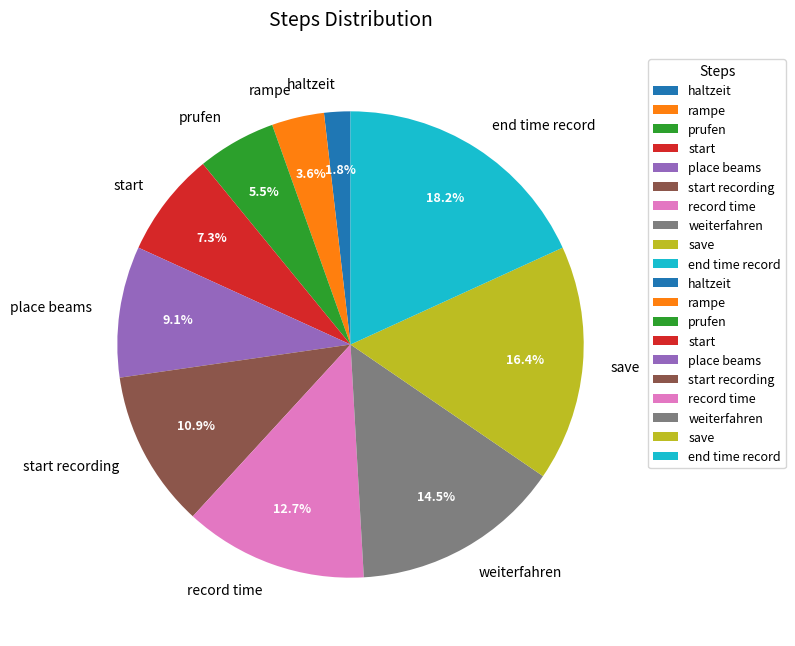

Rank the categories by value from lowest to highest.

haltzeit, rampe, prufen, start, place beams, start recording, record time, weiterfahren, save, end time record